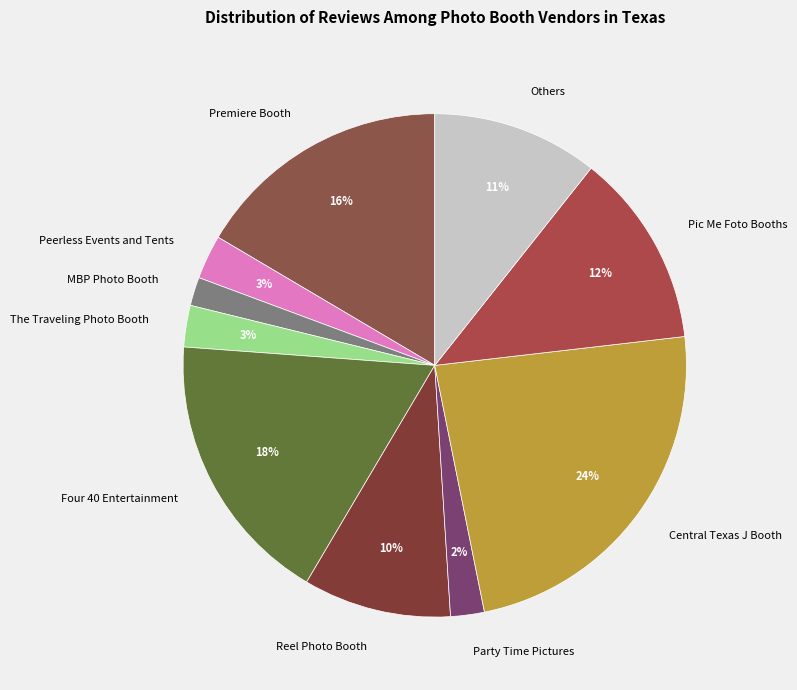

Which has a higher value, Reel Photo Booth or Peerless Events and Tents?

Reel Photo Booth